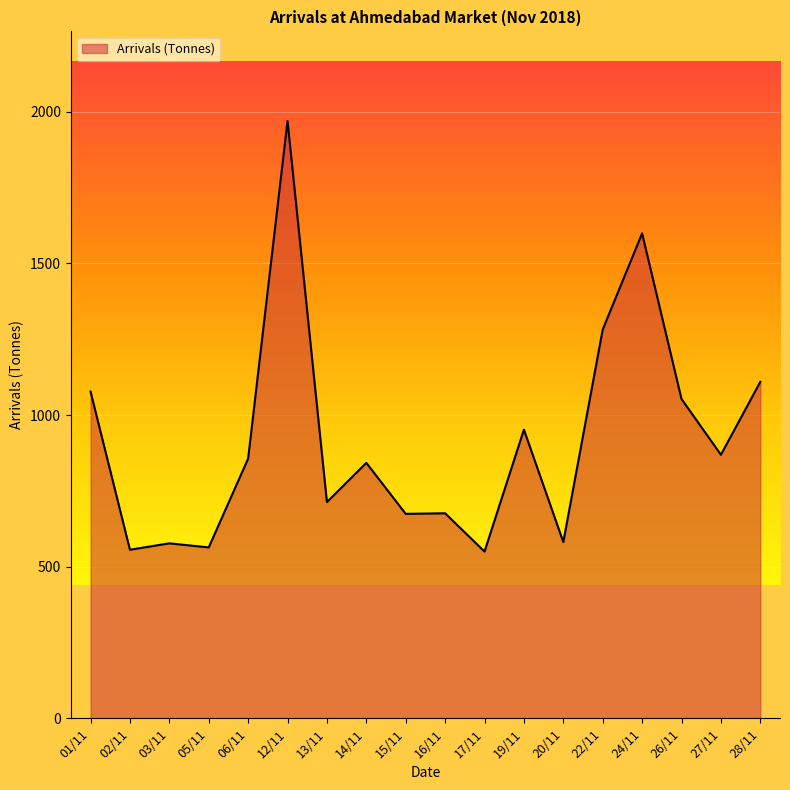

What is the difference between the maximum and minimum values?

1420.0